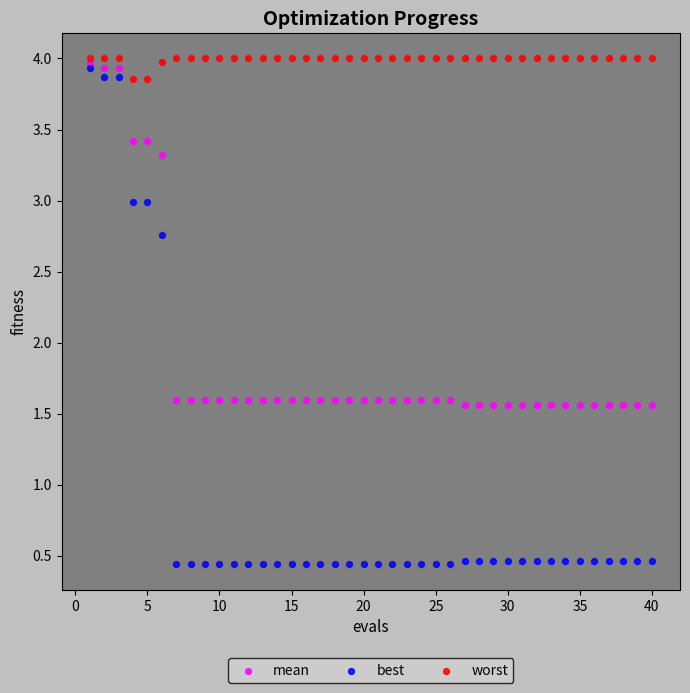

Which series contains the highest Y value?

worst